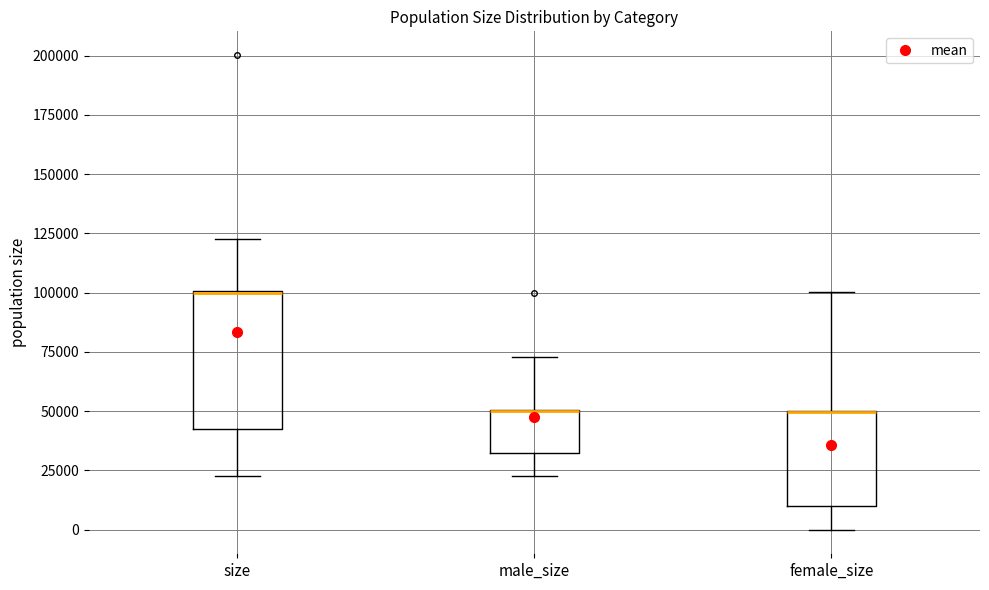

Reading left to right, transcribe this box plot: for each box, give where its median line is, the range the box spans, and where its two whiskers end, as read against the y-axis. The values are not printed on the chart, so give them approximately, as read against the axis.

size: median 100000 (drawn on the box's upper edge), box 45000 to 100000, whiskers 25000 to 125000
male_size: median 50000 (drawn on the box's upper edge), box 30000 to 50000, whiskers 25000 to 75000
female_size: median 50000 (drawn on the box's upper edge), box 10000 to 50000, whiskers 0 to 100000